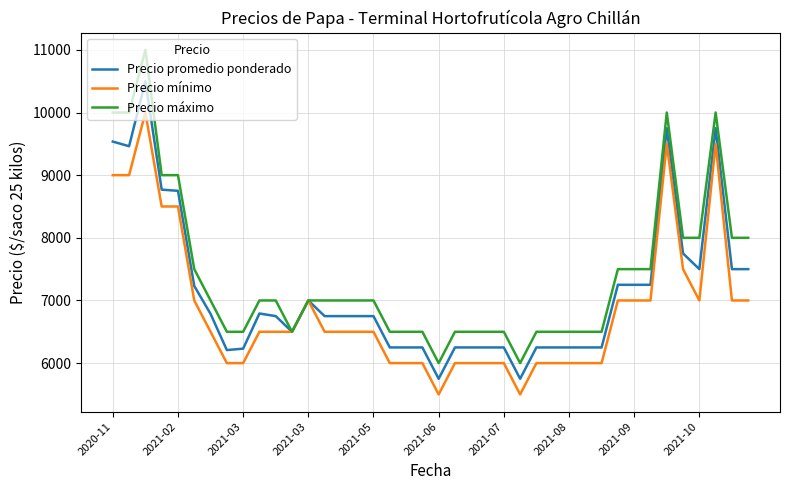

What are all the series names shown in the legend?

Precio promedio ponderado, Precio mínimo, Precio máximo